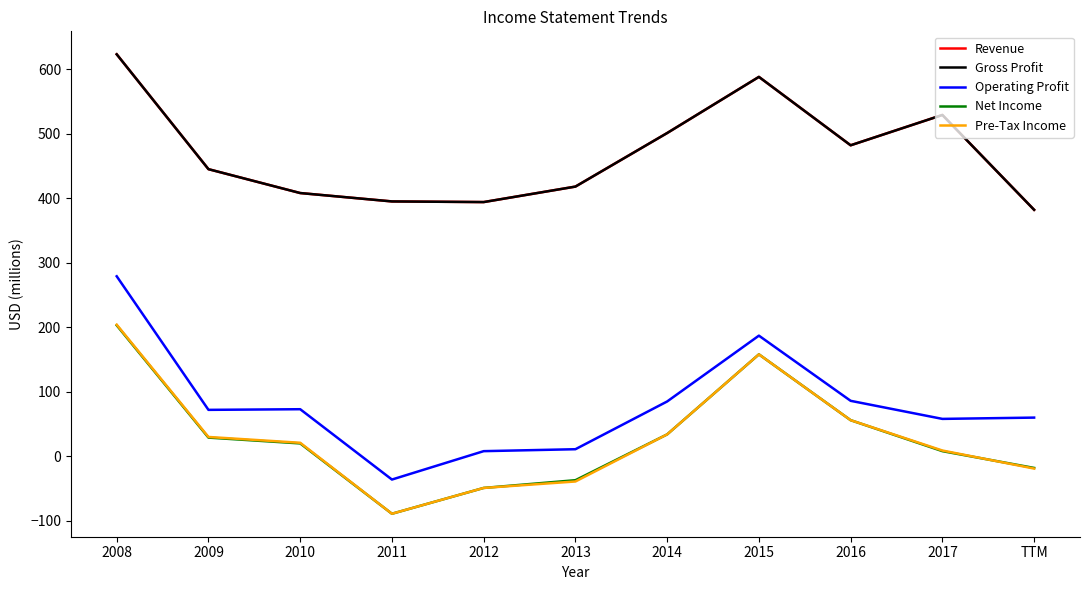

Is this an area chart (filled region under the line)?

No